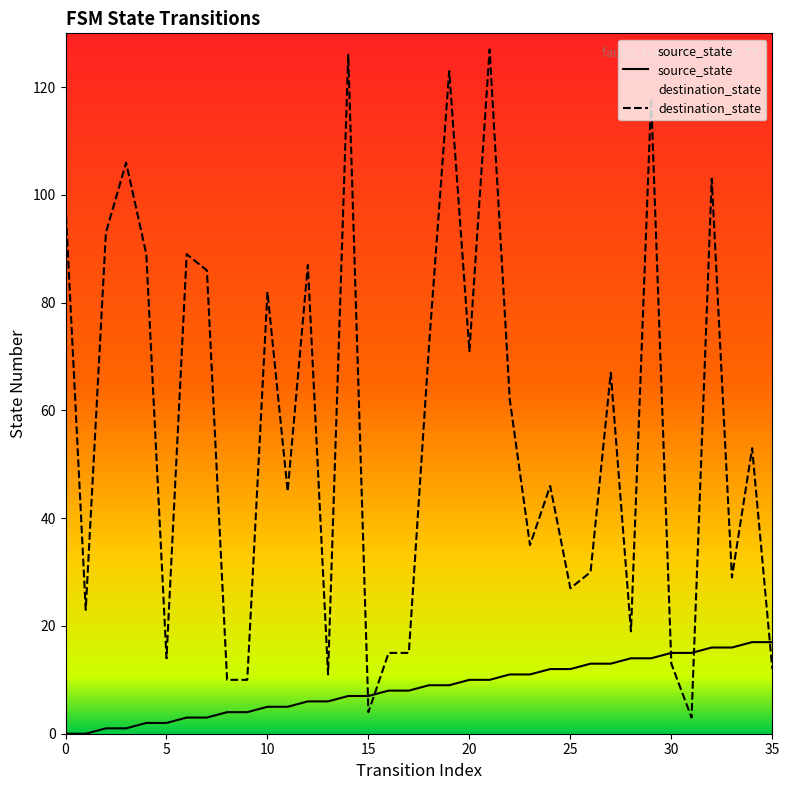

Rank the categories by source_state value from lowest to highest.

0, 1, 2, 3, 4, 5, 6, 7, 8, 9, 10, 11, 12, 13, 14, 15, 16, 17, 18, 19, 20, 21, 22, 23, 24, 25, 26, 27, 28, 29, 30, 31, 32, 33, 34, 35